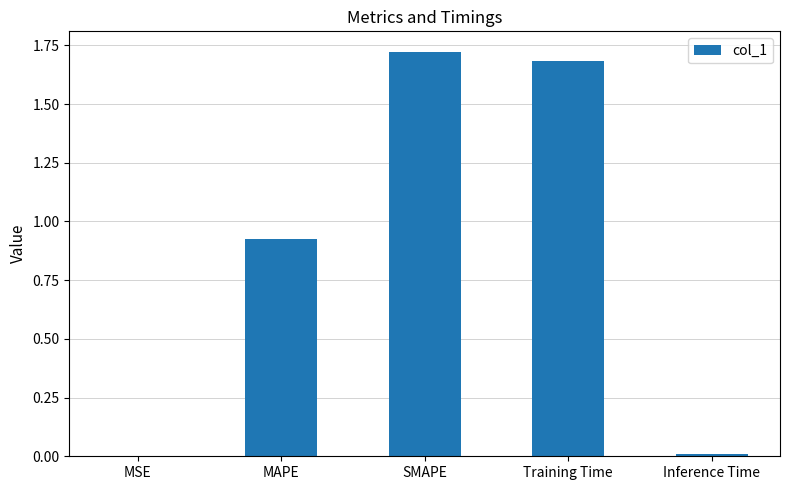

True or false: the data shows 1.5 at MAPE.

False